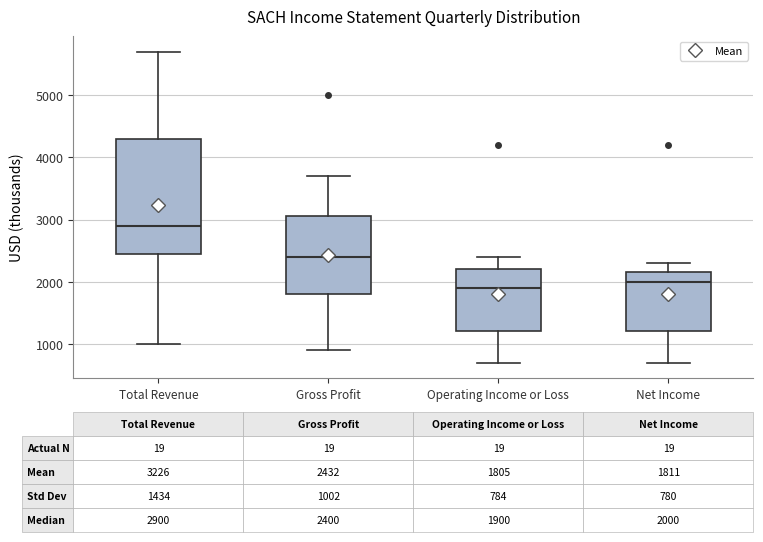

Comparing the boxes themselves (not the whiskers), which one is the tallest?

Total Revenue